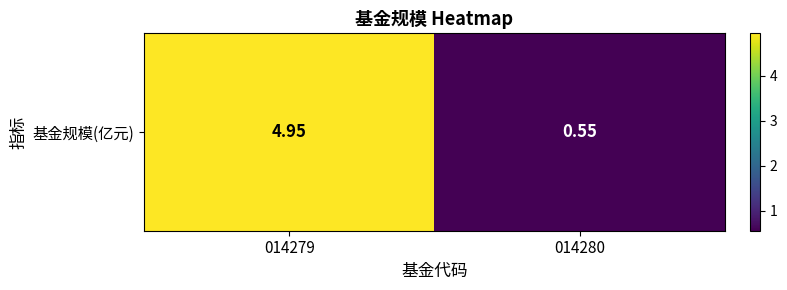

Reading left to right, extract all data points from this chart.

5.0	0.6